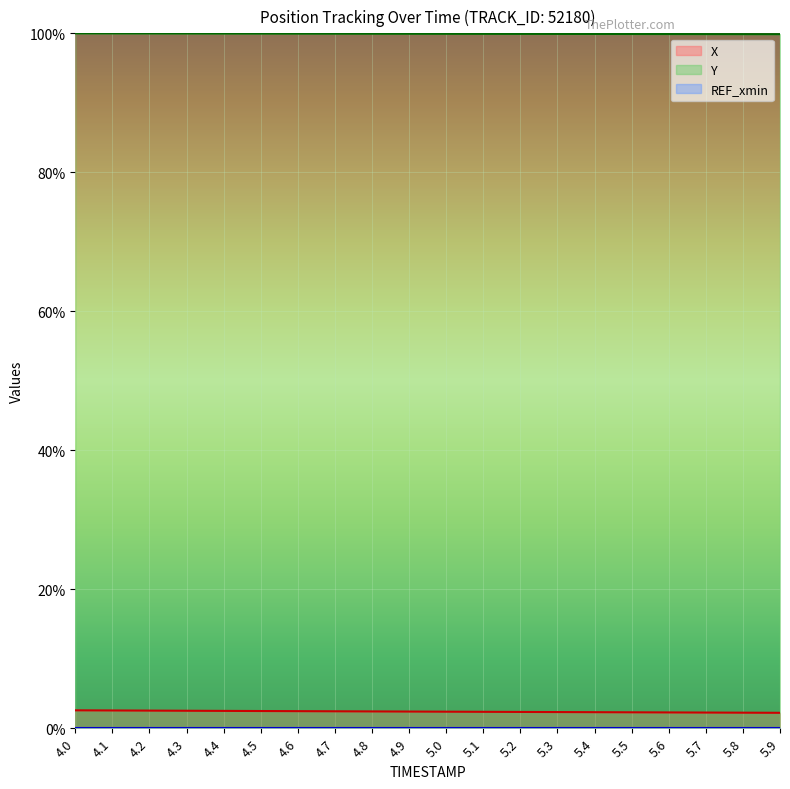

Reading left to right, list all the values displayed in this chart.

X: 4.0=0.0	4.1=0.0	4.2=0.0	4.3=0.0	4.4=0.0	4.5=0.0	4.6=0.0	4.7=0.0	4.8=0.0	4.9=0.0	5.0=0.0	5.1=0.0	5.2=0.0	5.3=0.0	5.4=0.0	5.5=0.0	5.6=0.0	5.7=0.0	5.8=0.0	5.9=0.0
Y: 4.0=1.0	4.1=1.0	4.2=1.0	4.3=1.0	4.4=1.0	4.5=1.0	4.6=1.0	4.7=1.0	4.8=1.0	4.9=1.0	5.0=1.0	5.1=1.0	5.2=1.0	5.3=1.0	5.4=1.0	5.5=1.0	5.6=1.0	5.7=1.0	5.8=1.0	5.9=1.0